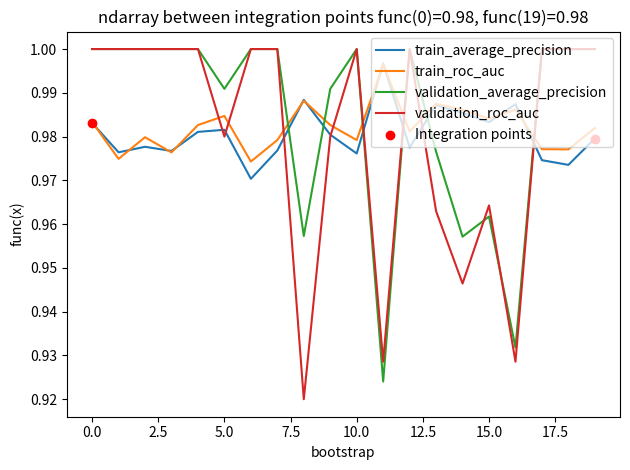

At how many categories does at least one series exceed 0?

20